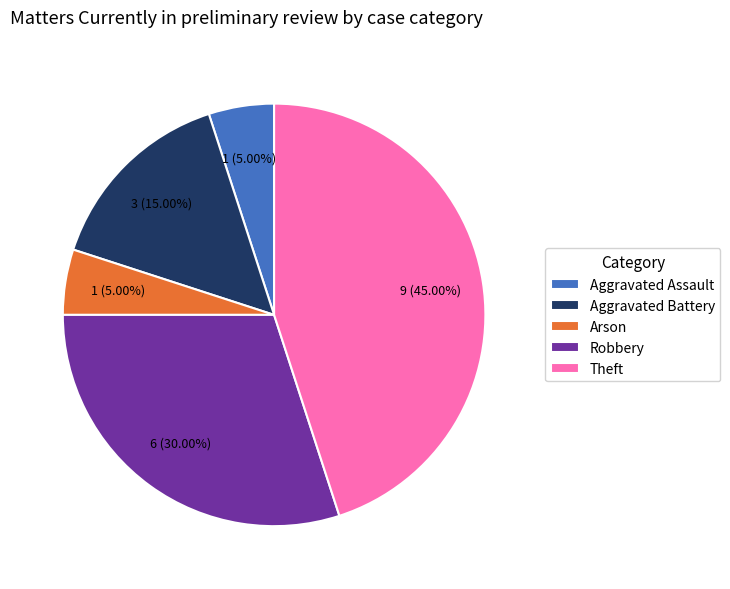

Which category has the biggest portion of the pie?

Theft